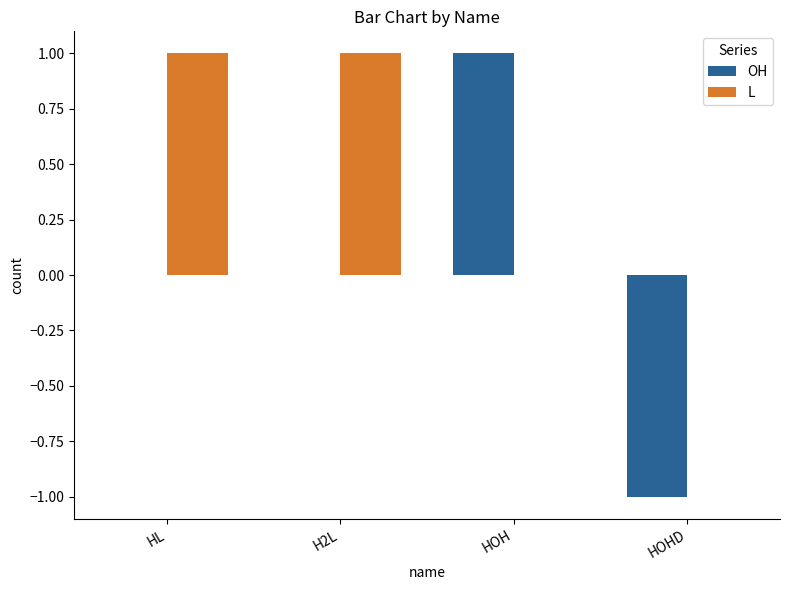

What is the sum of the OH values at HOHD and HL?

-1